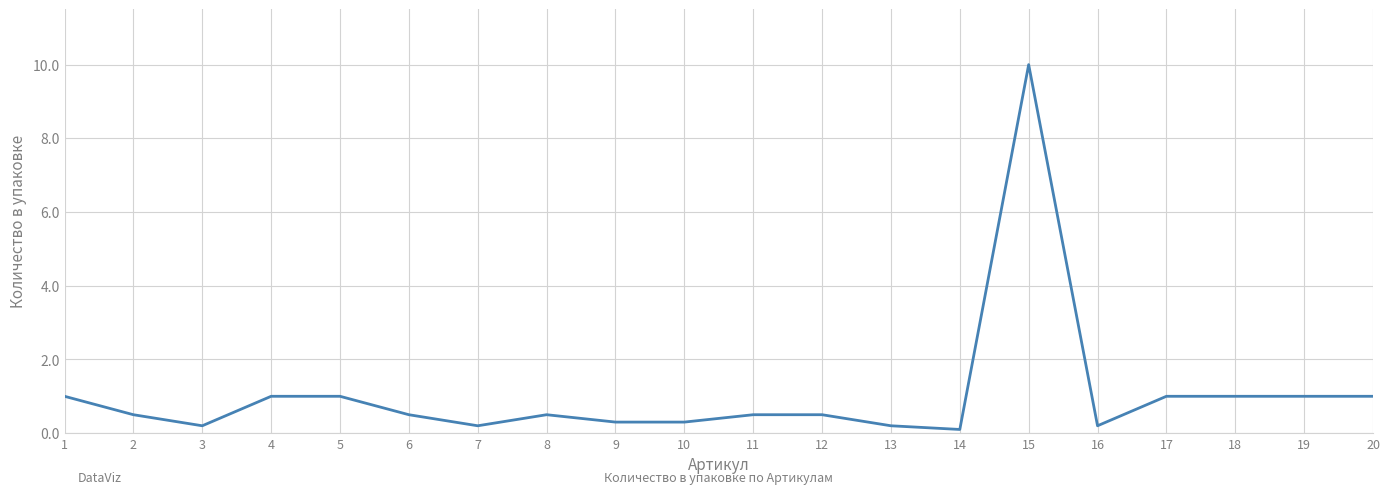

At which category does the data reach its first local valley?

3